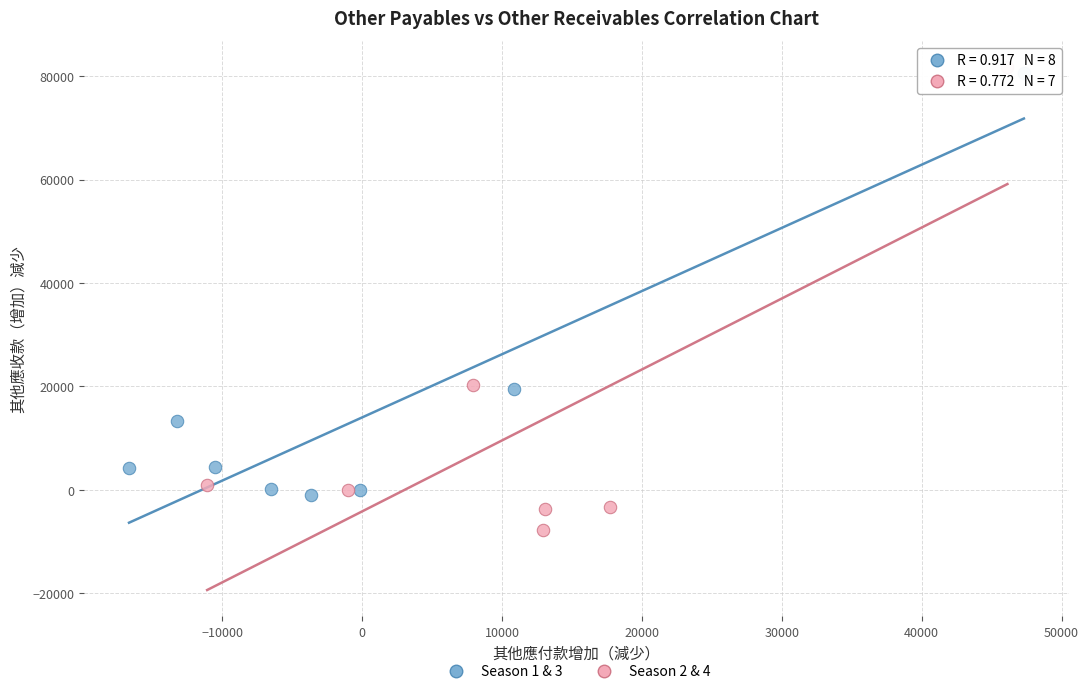

Which series reaches the minimum Y coordinate?

Season 2 & 4